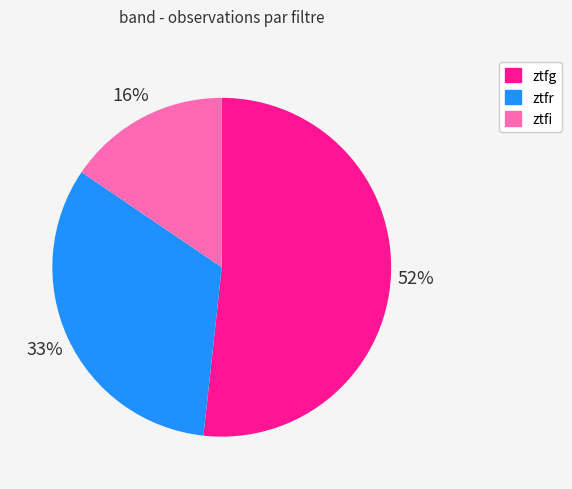

Which category accounts for the majority?

ztfg